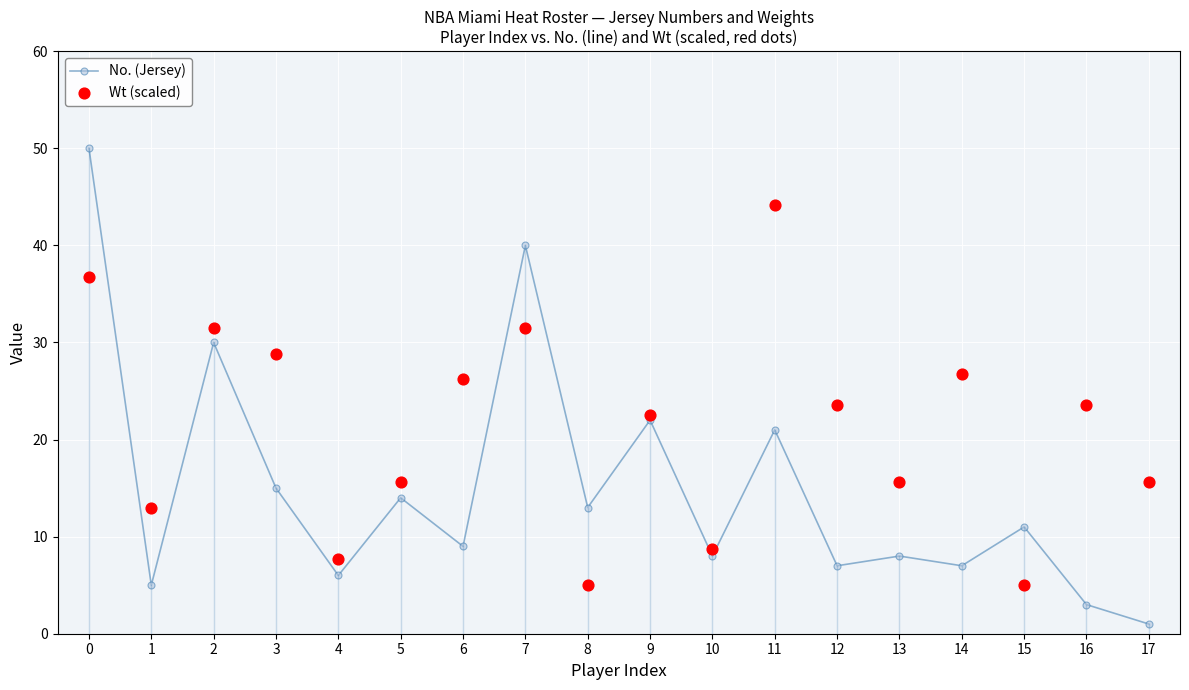

What are all the series names shown in the legend?

No. (Jersey), Wt (scaled)